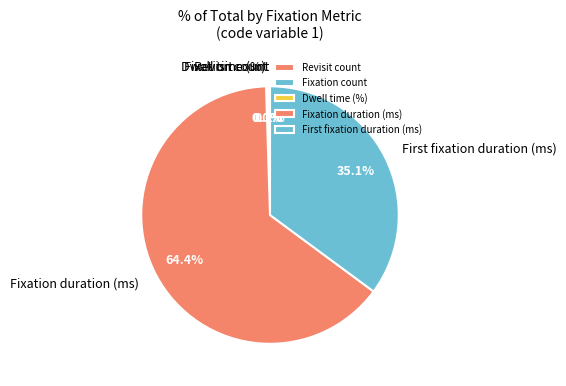

Which slice is the largest?

Fixation duration (ms)